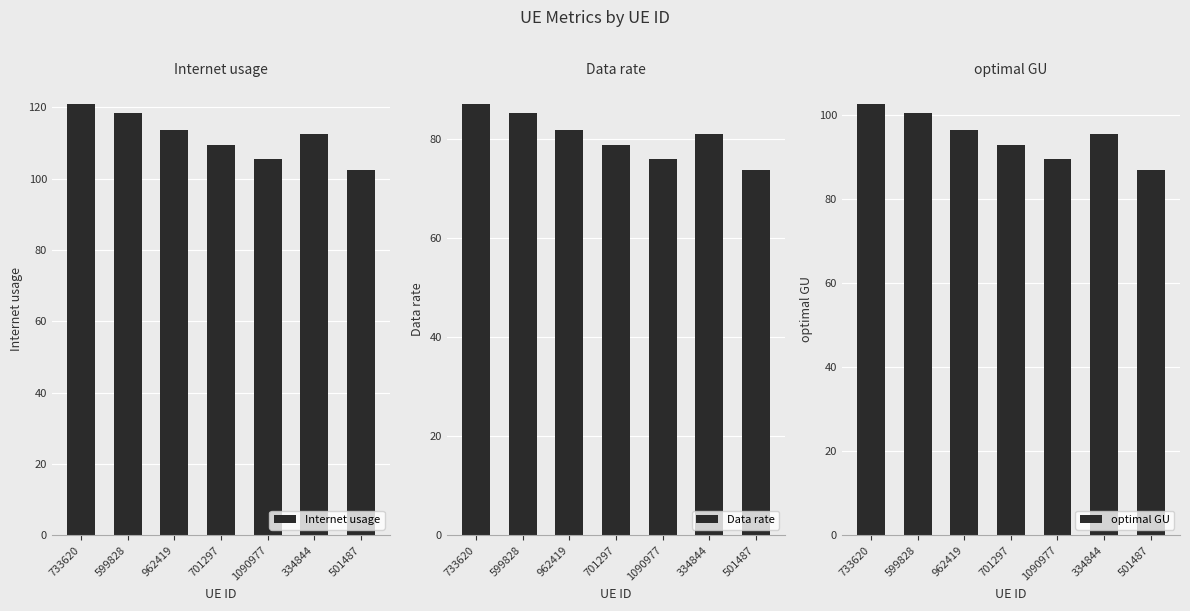

Read the Internet usage value at 701297.

109.5